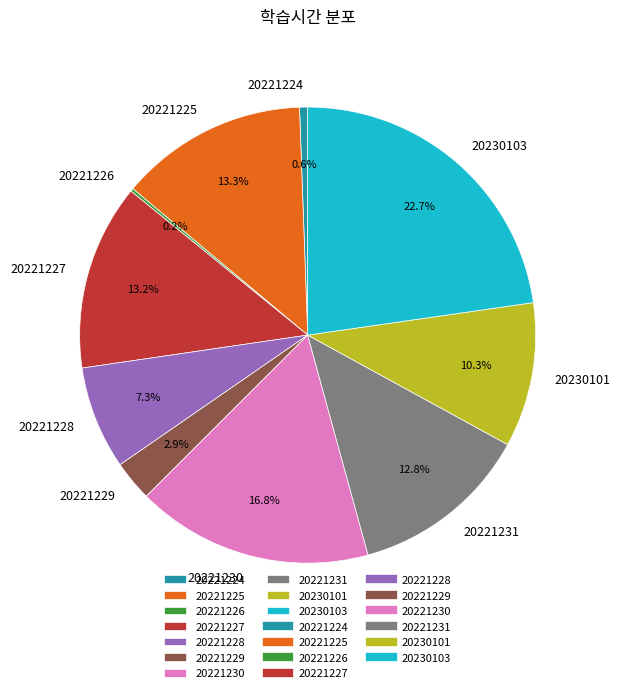

The 20221229 slice represents 3% of the pie. True or false?

True